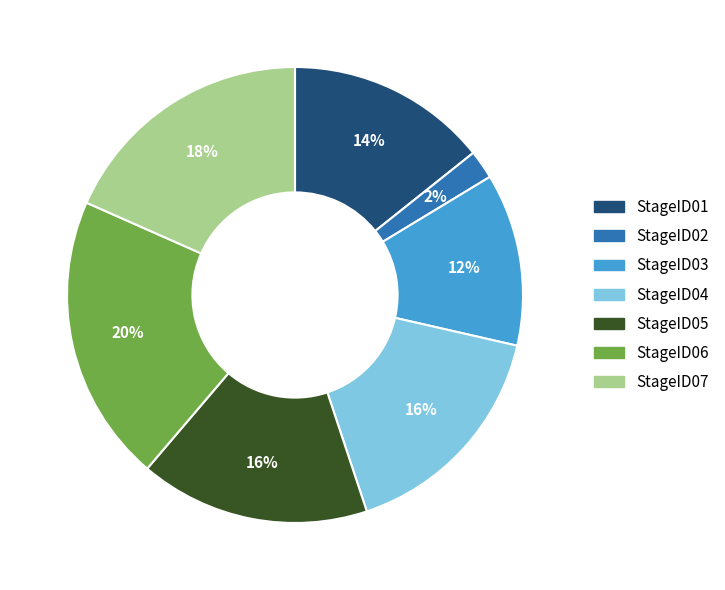

Do StageID02 and StageID06 together represent more than half of the pie?

No